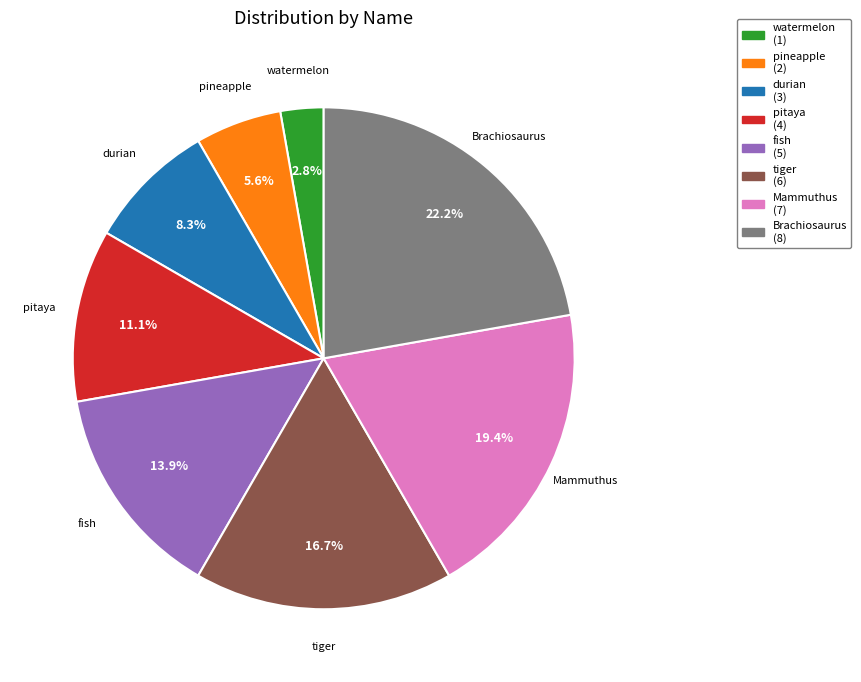

Combined, do pitaya and fish account for over 50%?

No